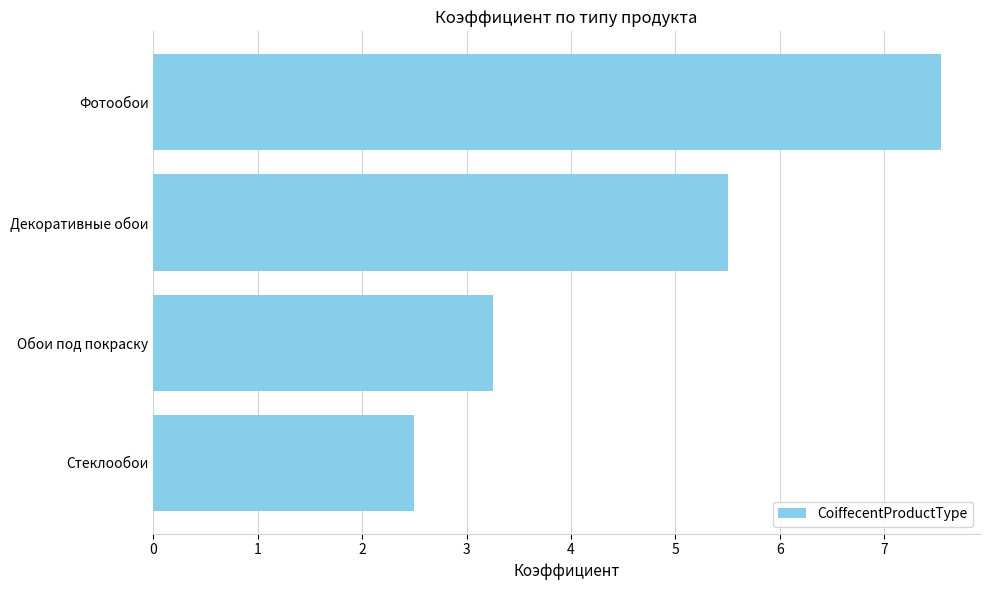

What is the ratio of the value at Обои под покраску to the value at Декоративные обои?

0.6